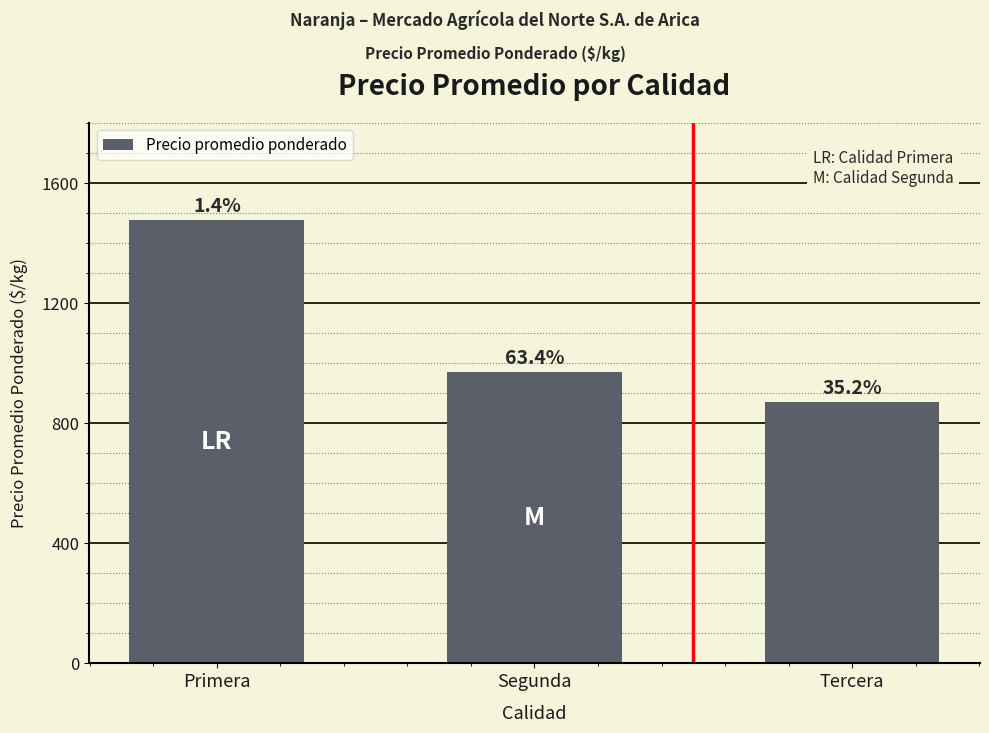

What is the label of the 2nd bar from the right?

Segunda